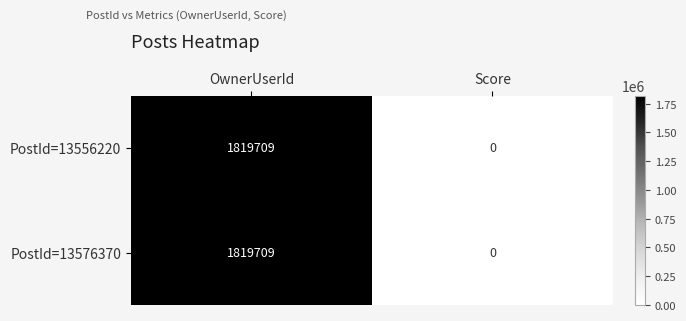

Where is PostId=13556220 nearest to the value 909854?

Score